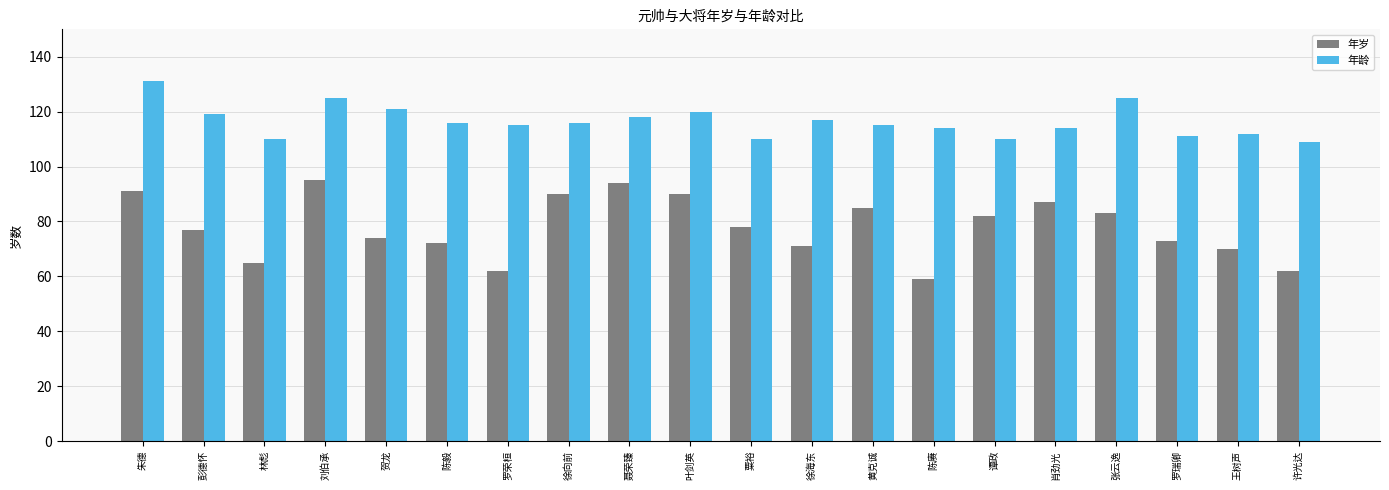

How many groups of bars are there?

20